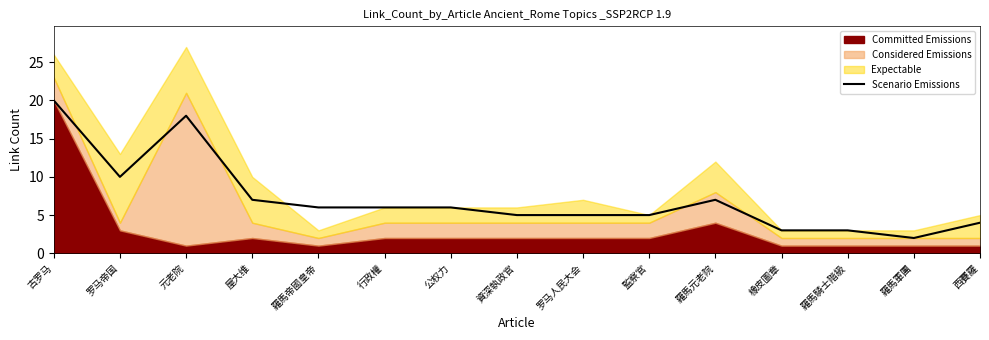

True or false: Scenario Emissions has a value of 3 at 羅馬騎士階級.

True